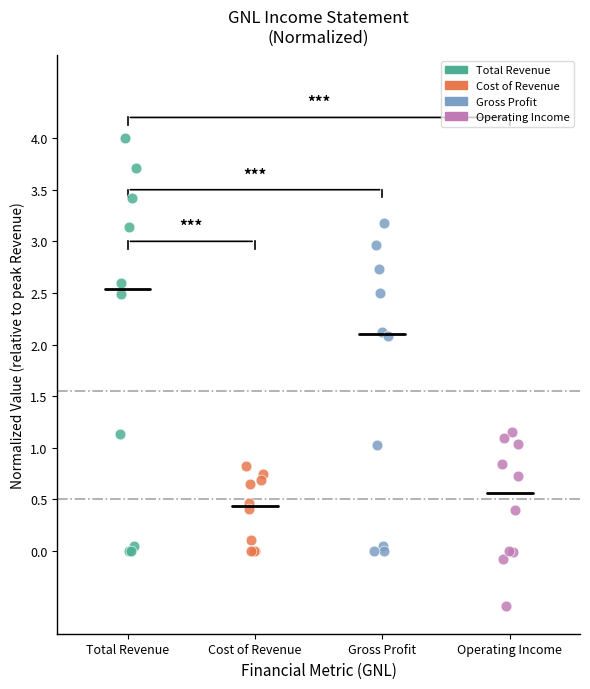

Which series has the largest Y range (max minus min)?

Total Revenue